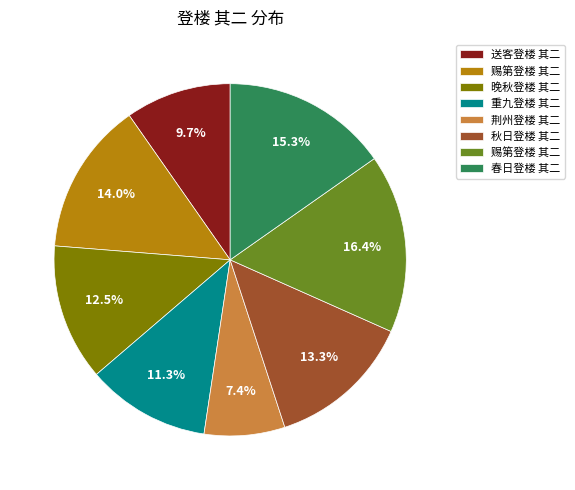

How many slices are in this pie chart?

8